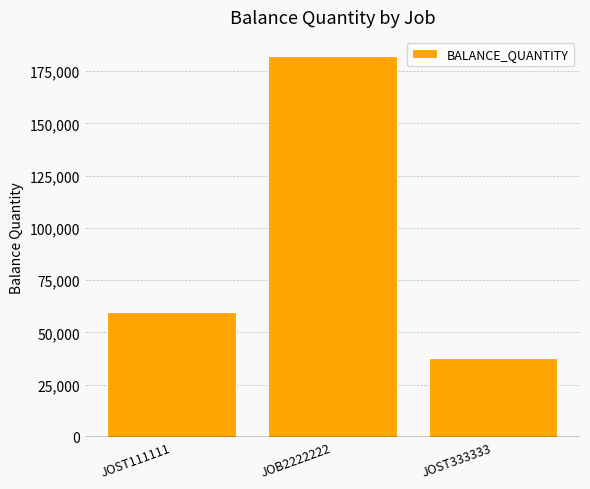

What position from the right is JOB2222222?

2